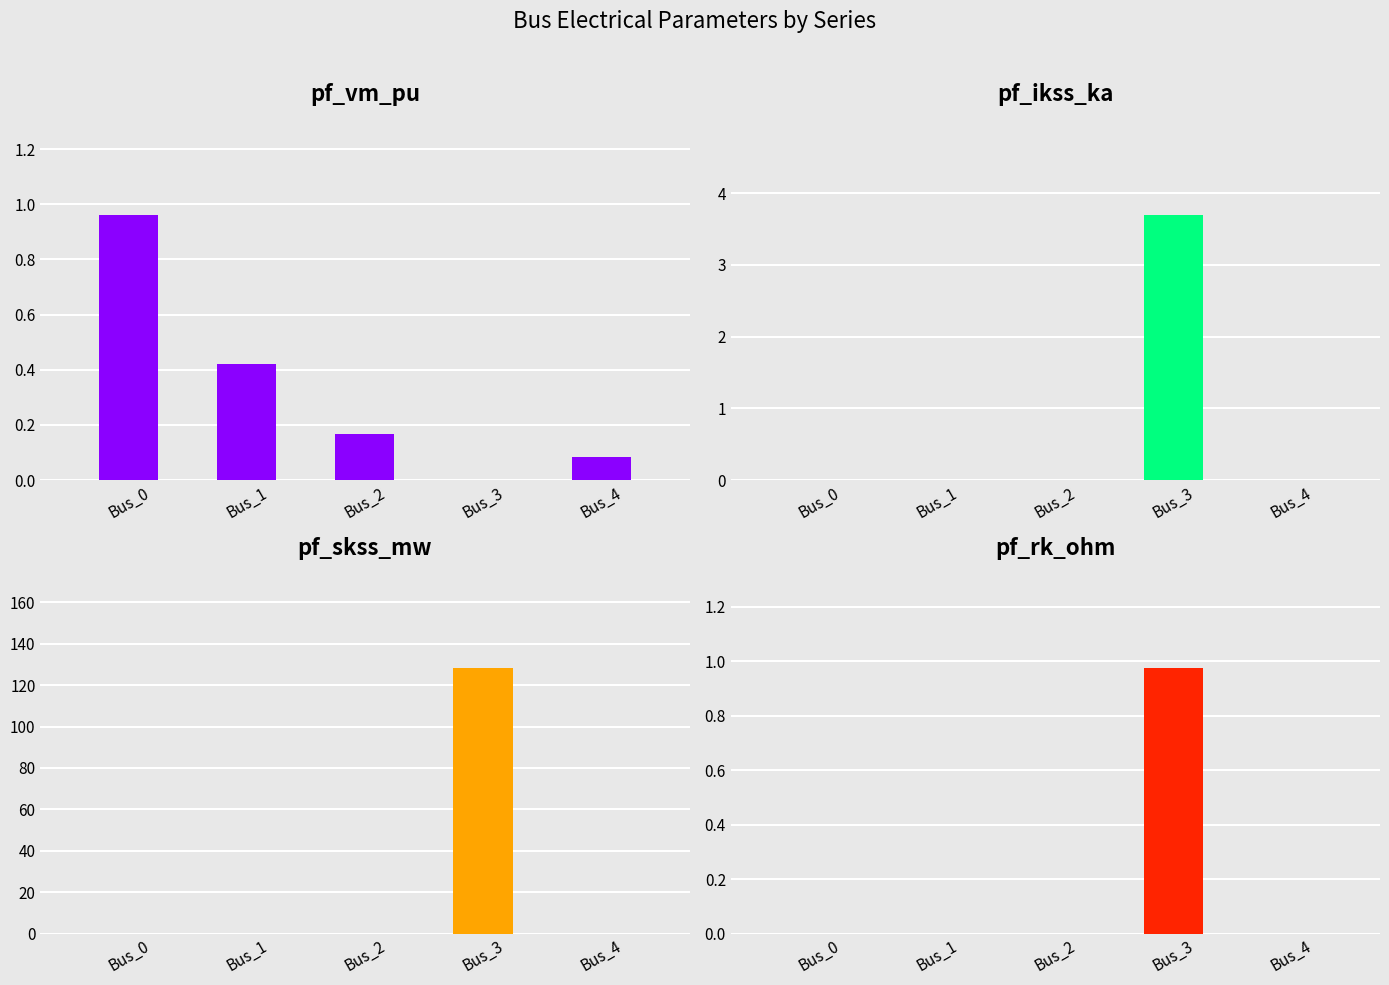

What is the spread (max minus min) of values at Bus_2?

0.2